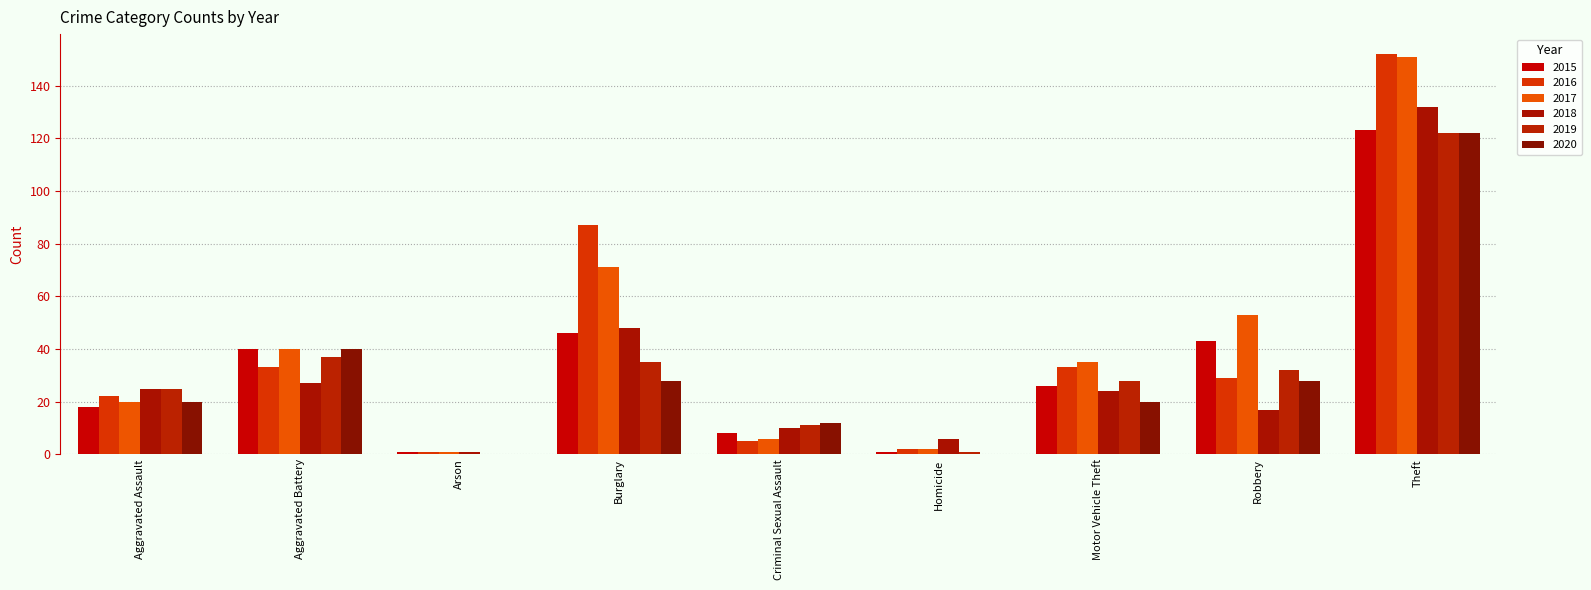

Reading right to left, extract all data points from this chart.

2015: Theft=123	Robbery=43	Motor Vehicle Theft=26	Homicide=1	Criminal Sexual Assault=8	Burglary=46	Arson=1	Aggravated Battery=40	Aggravated Assault=18
2016: Theft=152	Robbery=29	Motor Vehicle Theft=33	Homicide=2	Criminal Sexual Assault=5	Burglary=87	Arson=1	Aggravated Battery=33	Aggravated Assault=22
2017: Theft=151	Robbery=53	Motor Vehicle Theft=35	Homicide=2	Criminal Sexual Assault=6	Burglary=71	Arson=1	Aggravated Battery=40	Aggravated Assault=20
2018: Theft=132	Robbery=17	Motor Vehicle Theft=24	Homicide=6	Criminal Sexual Assault=10	Burglary=48	Arson=1	Aggravated Battery=27	Aggravated Assault=25
2019: Theft=122	Robbery=32	Motor Vehicle Theft=28	Homicide=1	Criminal Sexual Assault=11	Burglary=35	Arson=0	Aggravated Battery=37	Aggravated Assault=25
2020: Theft=122	Robbery=28	Motor Vehicle Theft=20	Homicide=0	Criminal Sexual Assault=12	Burglary=28	Arson=0	Aggravated Battery=40	Aggravated Assault=20